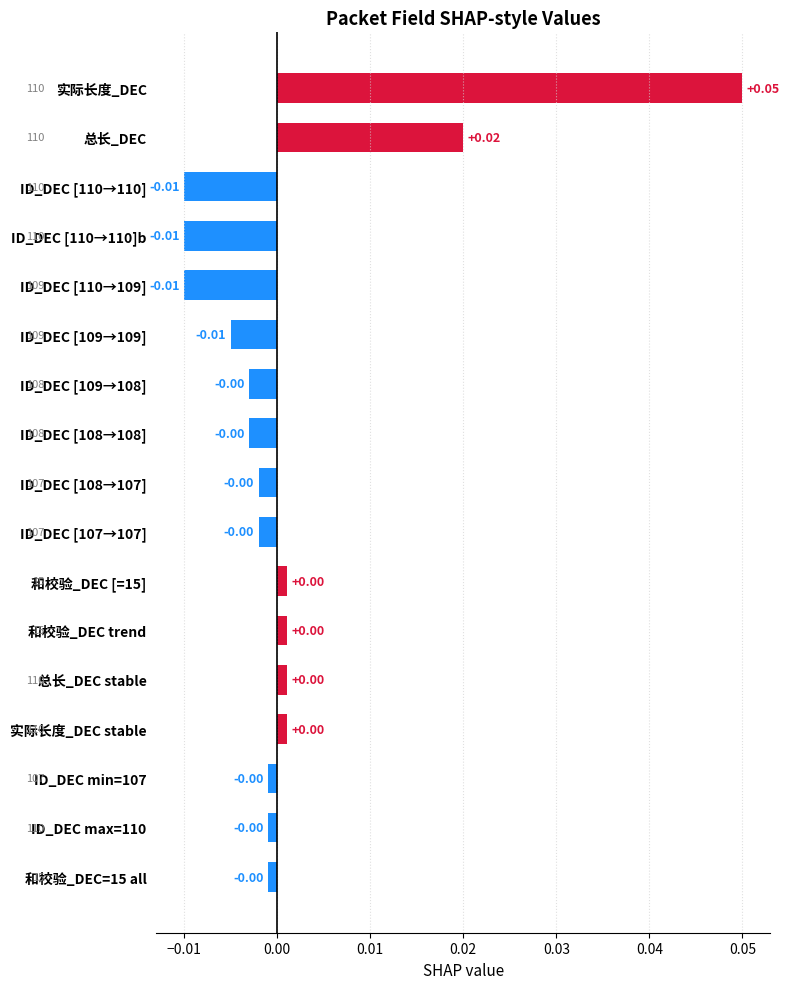

What is the difference between the maximum and minimum values?

0.1